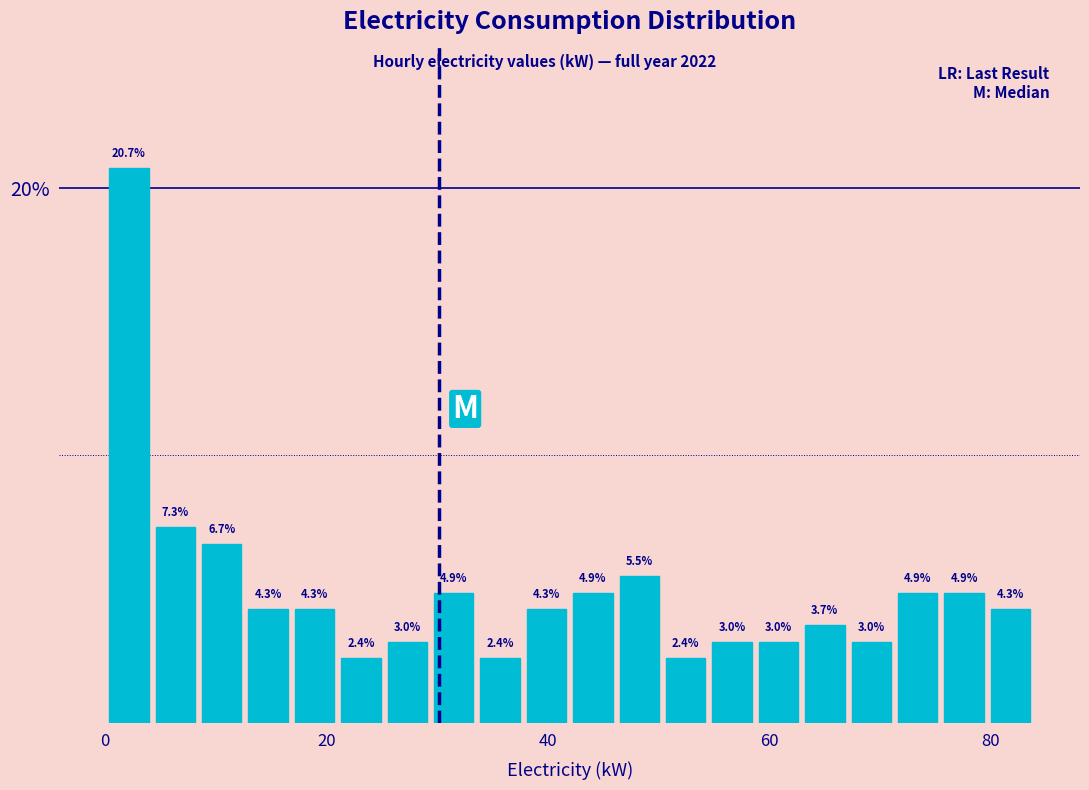

Read against the x-axis, roughly where is the centre of the tallest bar?

2